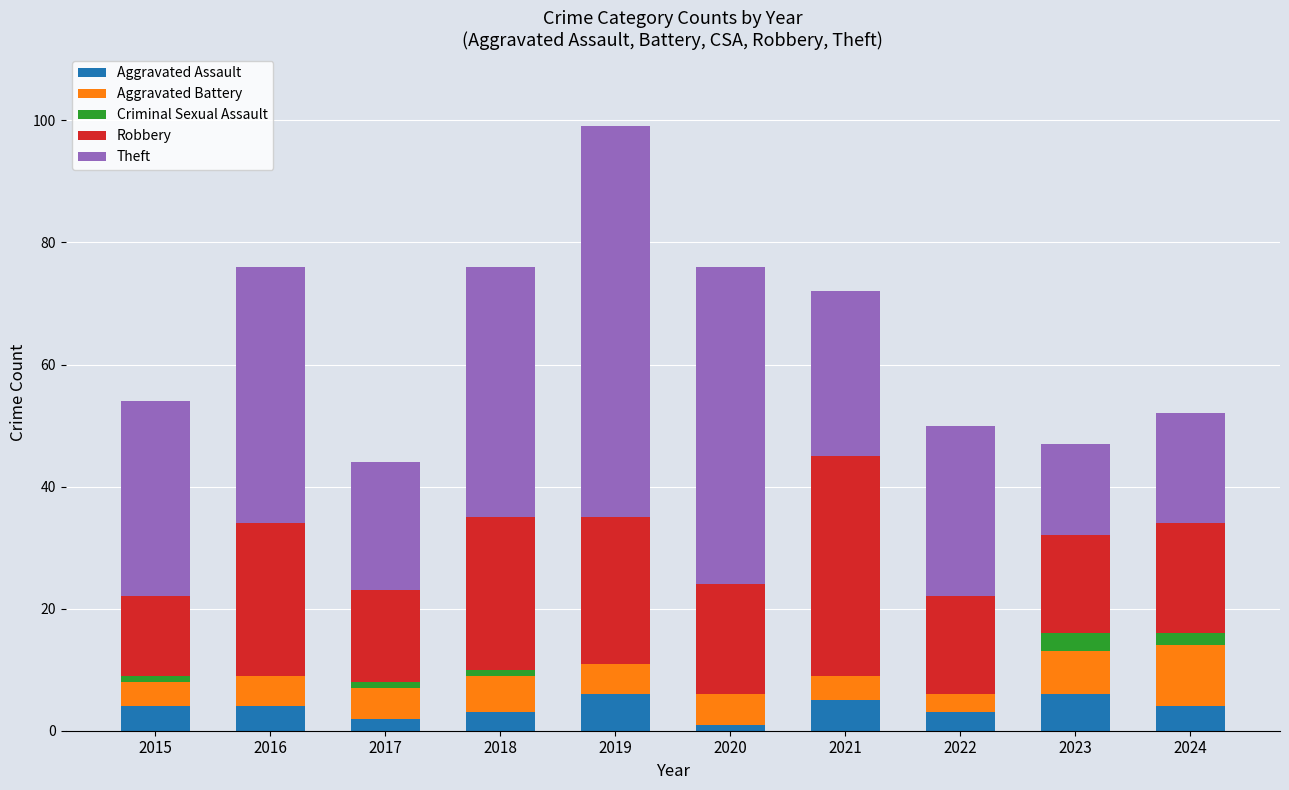

What is the difference between the Aggravated Assault values at 2024 and 2020?

3